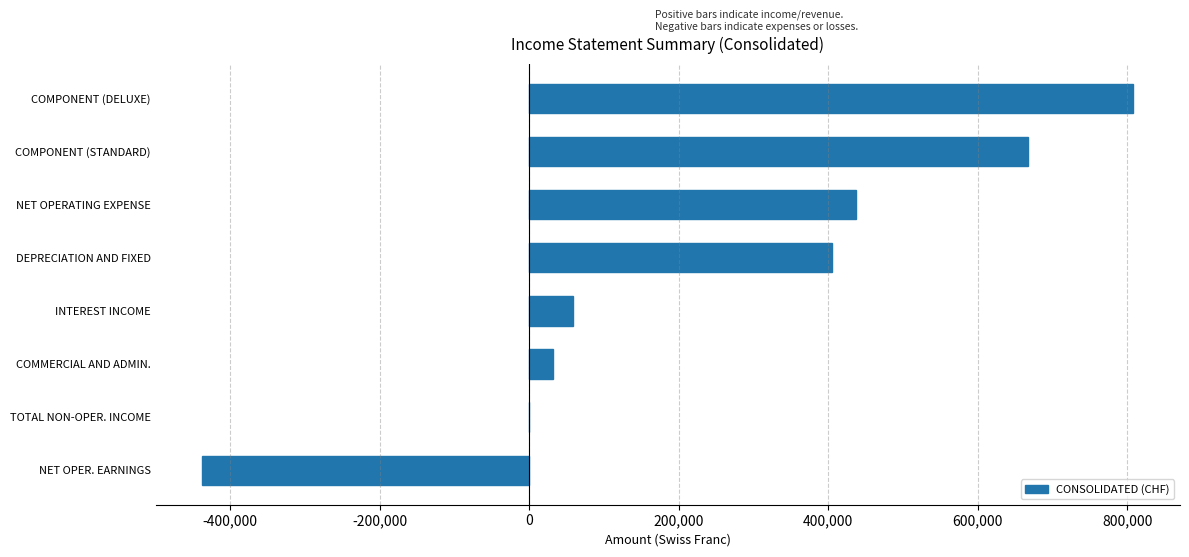

How many categories are shown in the chart?

8